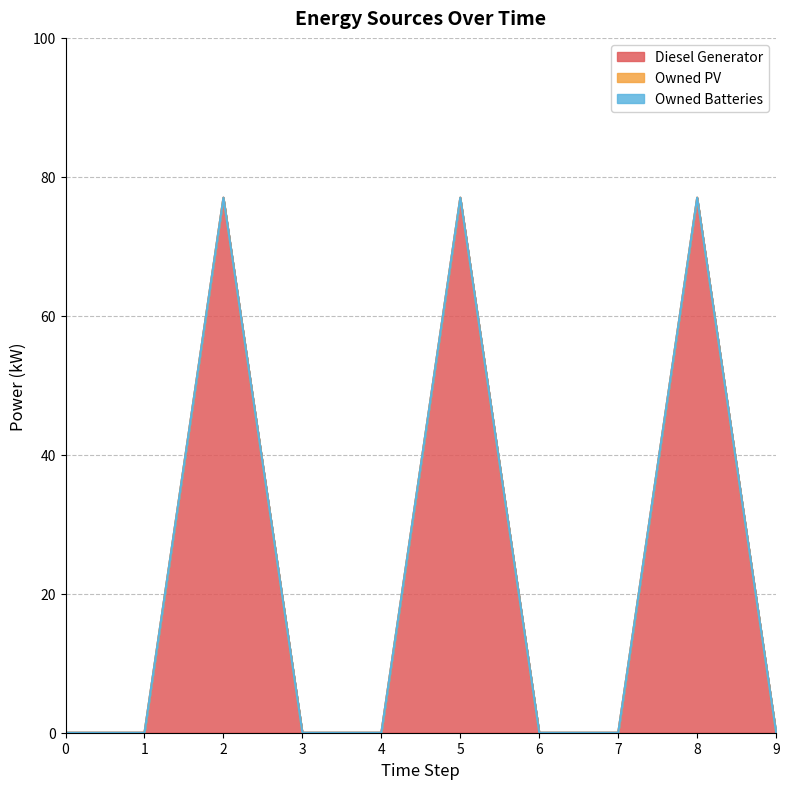

True or false: Diesel Generator and Owned PV cross at least once.

False